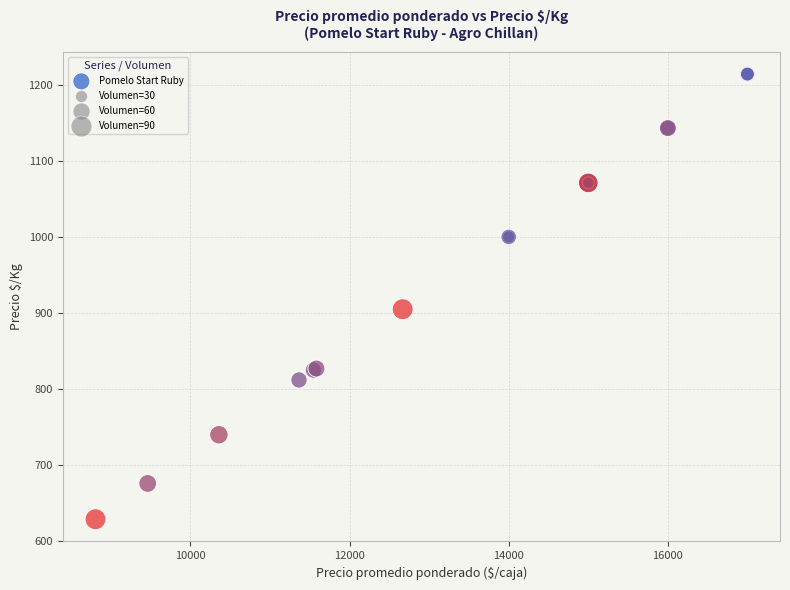

What Y value in the scatter plot is closest to 921?

905